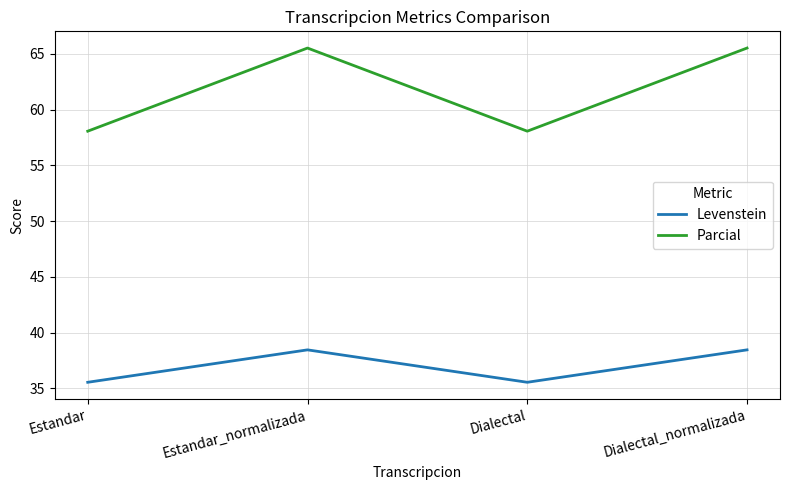

Between Estandar_normalizada and Dialectal, which series saw the biggest shift?

Parcial